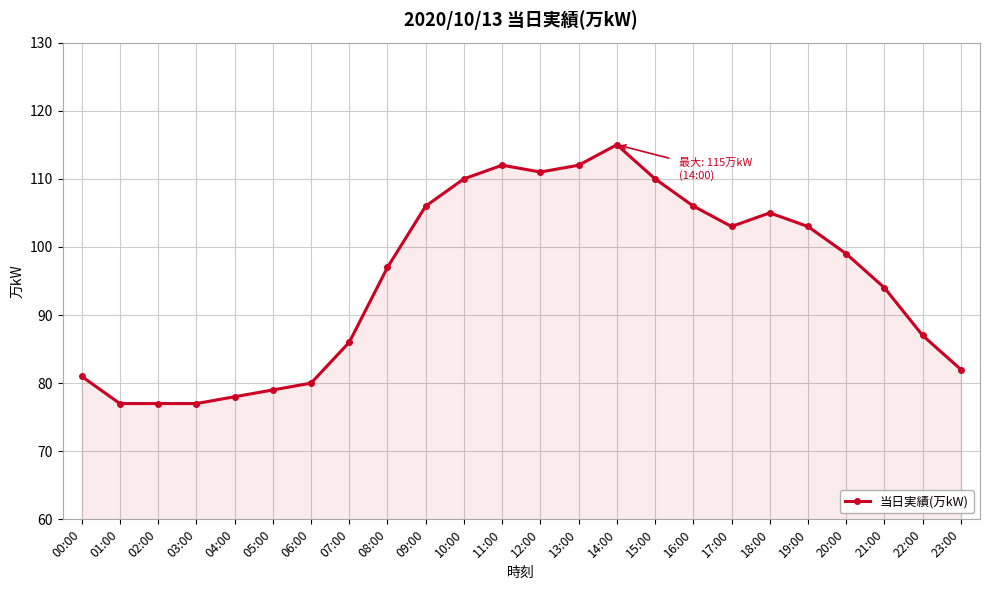

What is the maximum value shown in the chart?

115